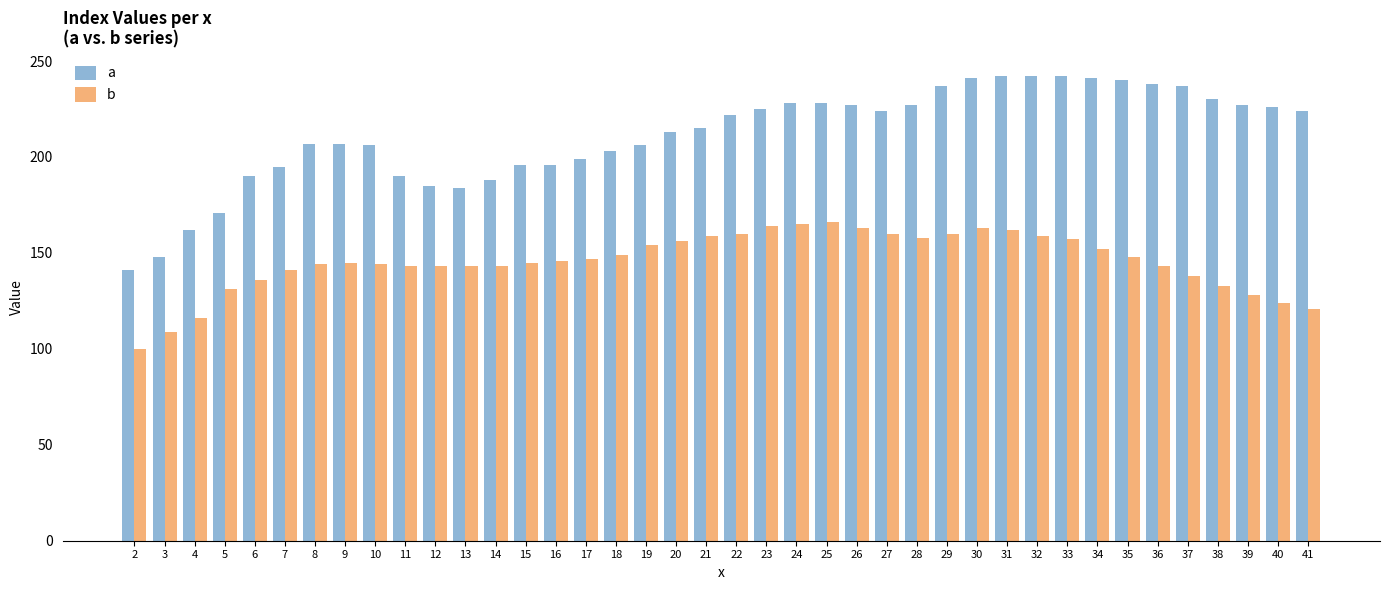

Which series has the largest range (max minus min)?

a